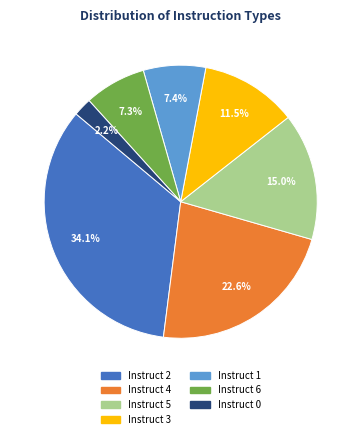

Is there a majority slice in this chart?

No